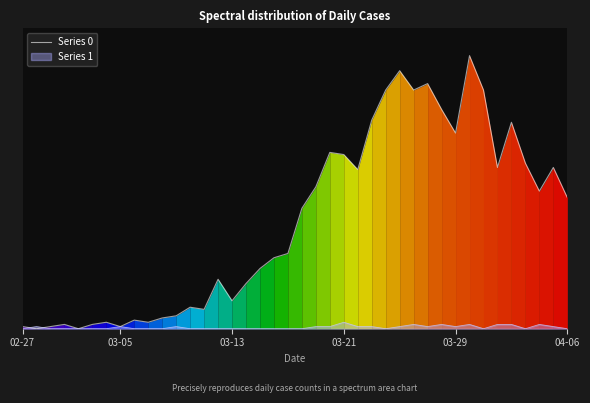

How many data points are above 56?

19